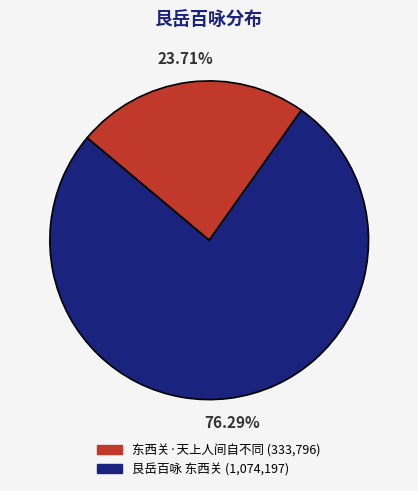

How many slices are in this pie chart?

2